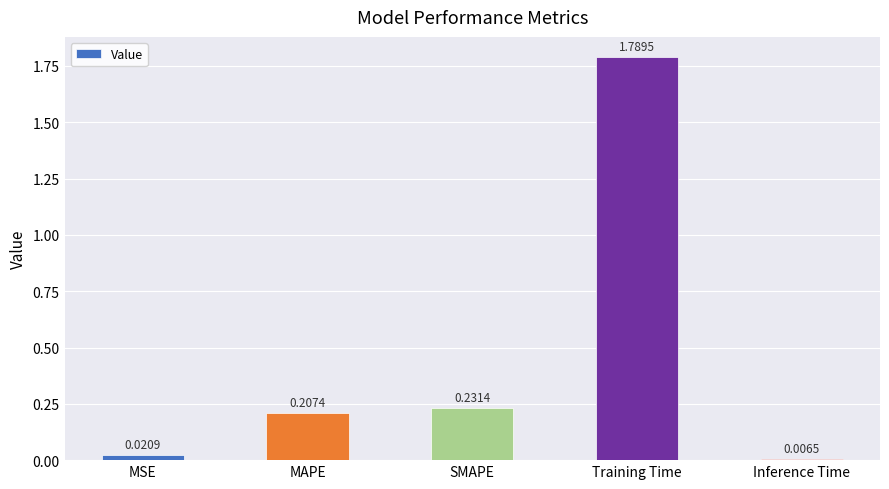

At which category does the chart reach its peak across all series?

Training Time